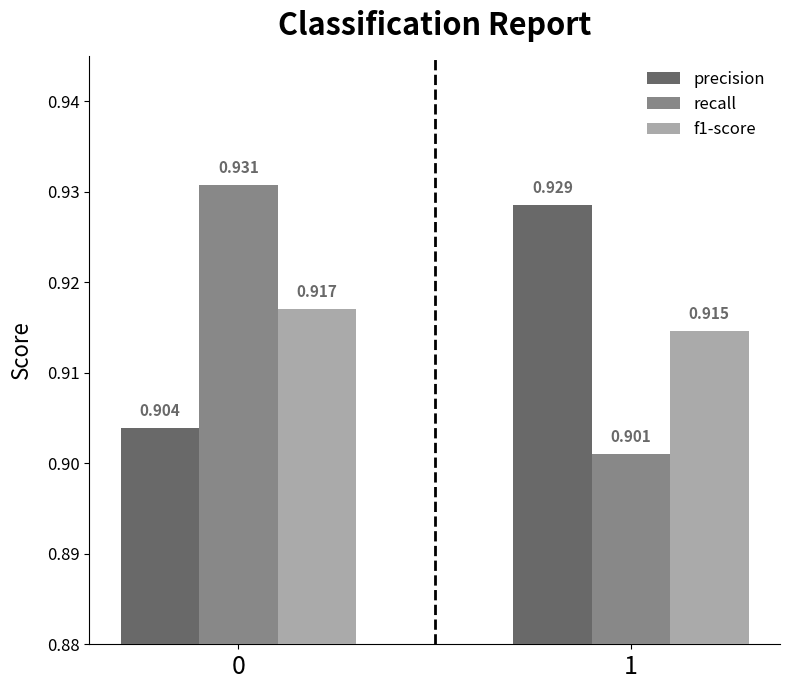

Between 0 and 1, which series saw the biggest shift?

recall